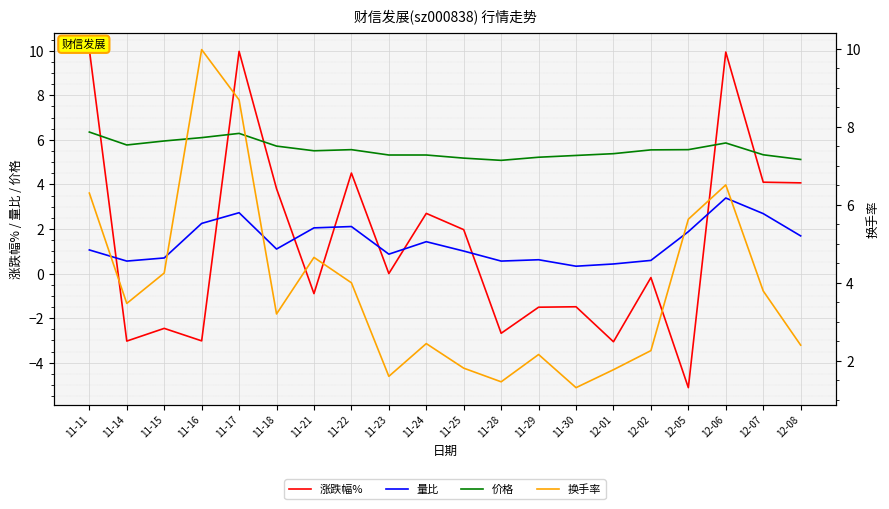

What is the difference between the maximum and minimum values in the 量比 series?

3.1